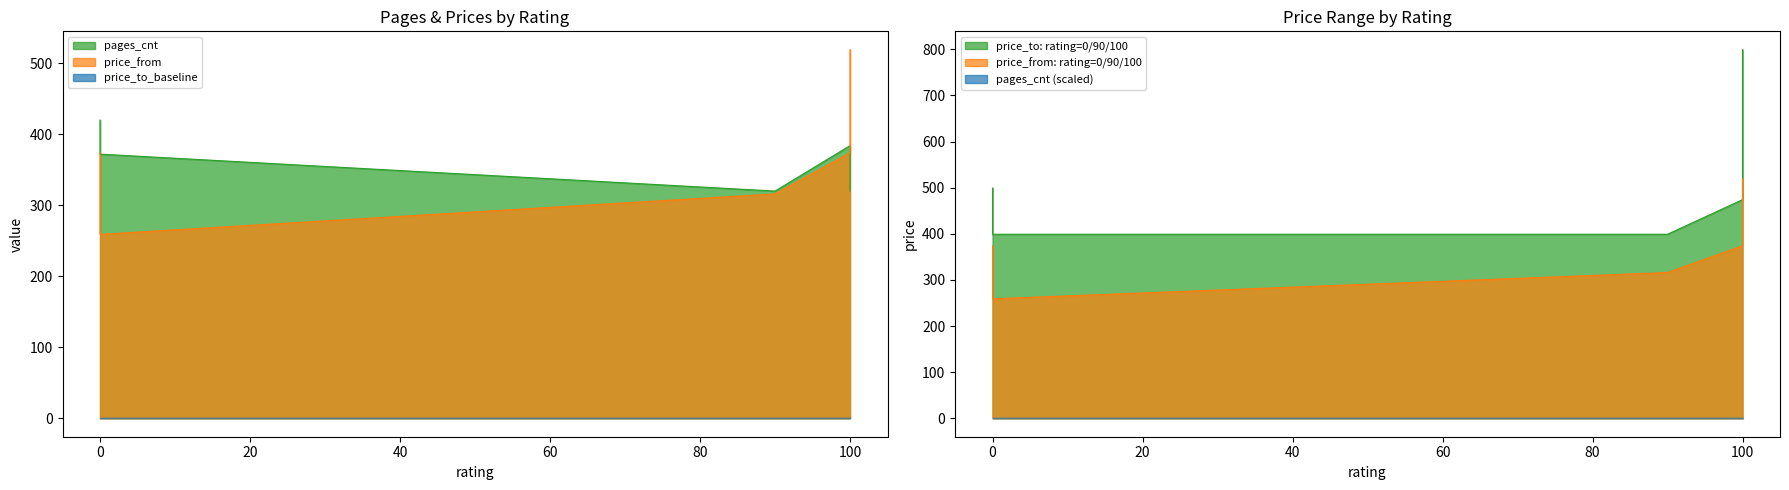

What is the difference between the second highest and minimum values in the price_to series?

100